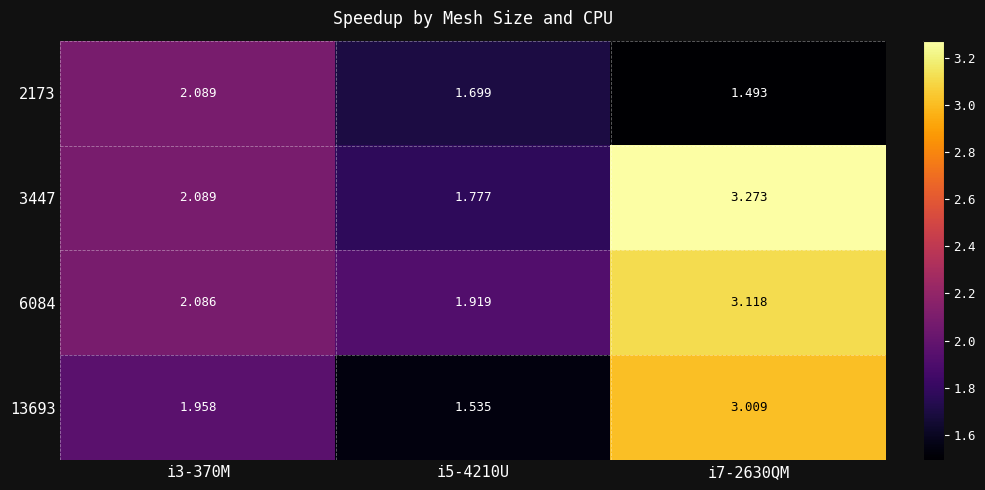

Count the number of data series in this chart.

4